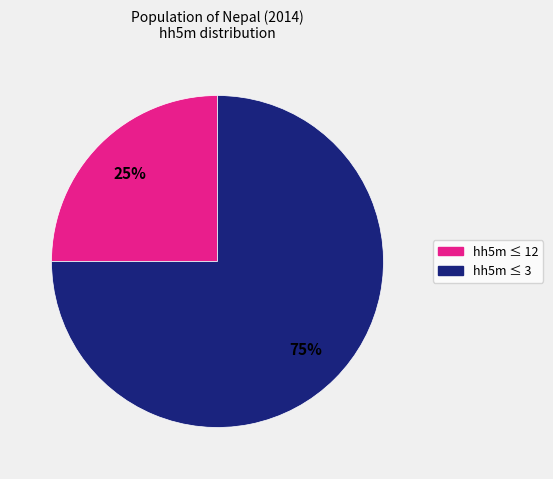

To the nearest percent, what is the average slice percentage?

50%